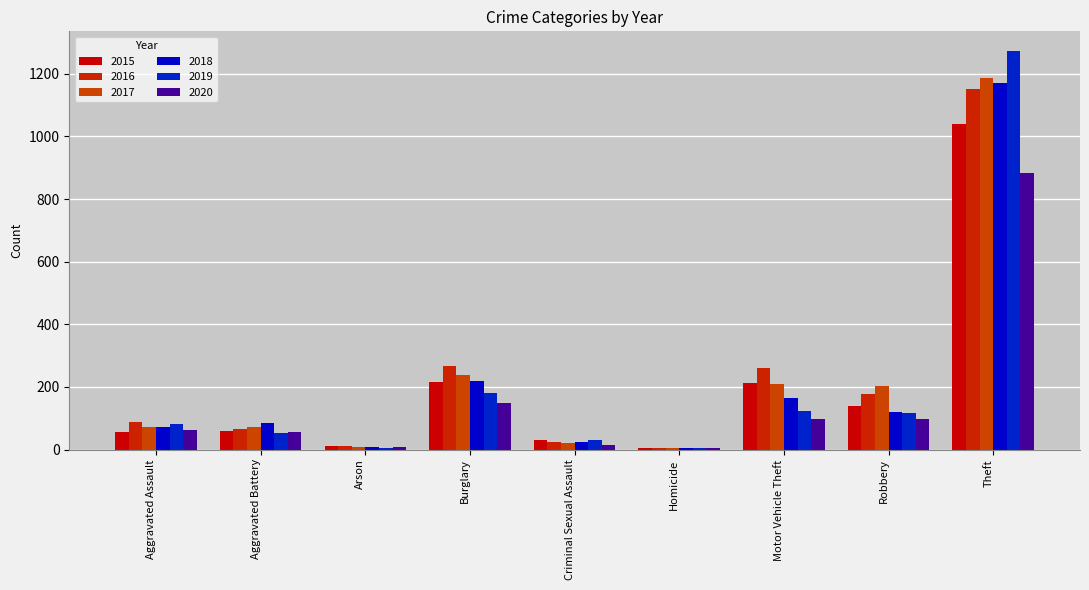

Which category has the highest value in the 2020 series?

Theft